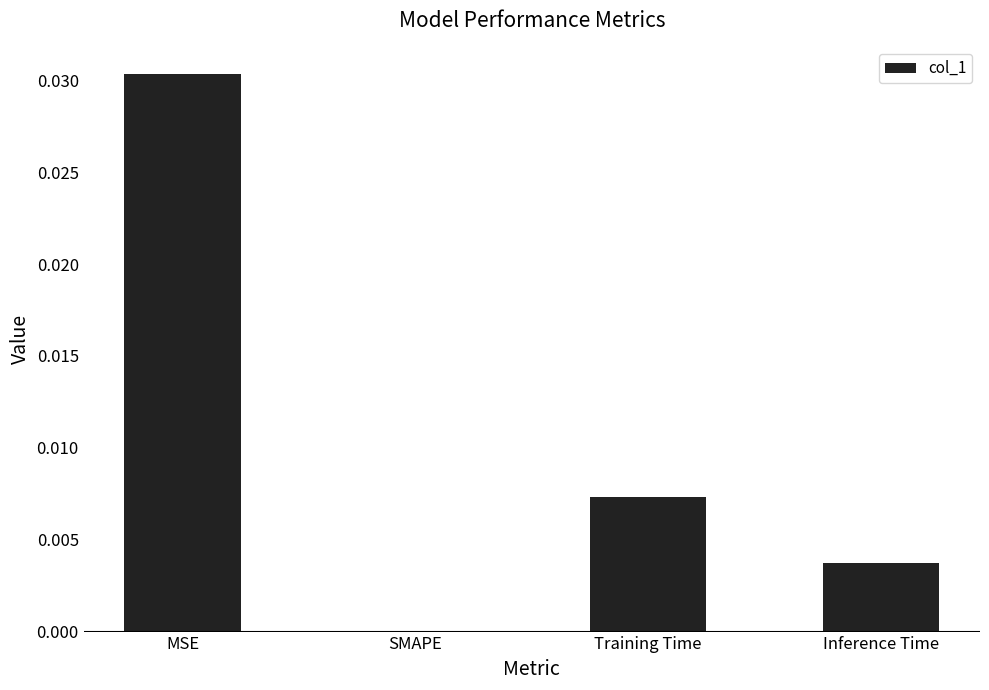

True or false: the data shows 0.0 at Training Time.

True